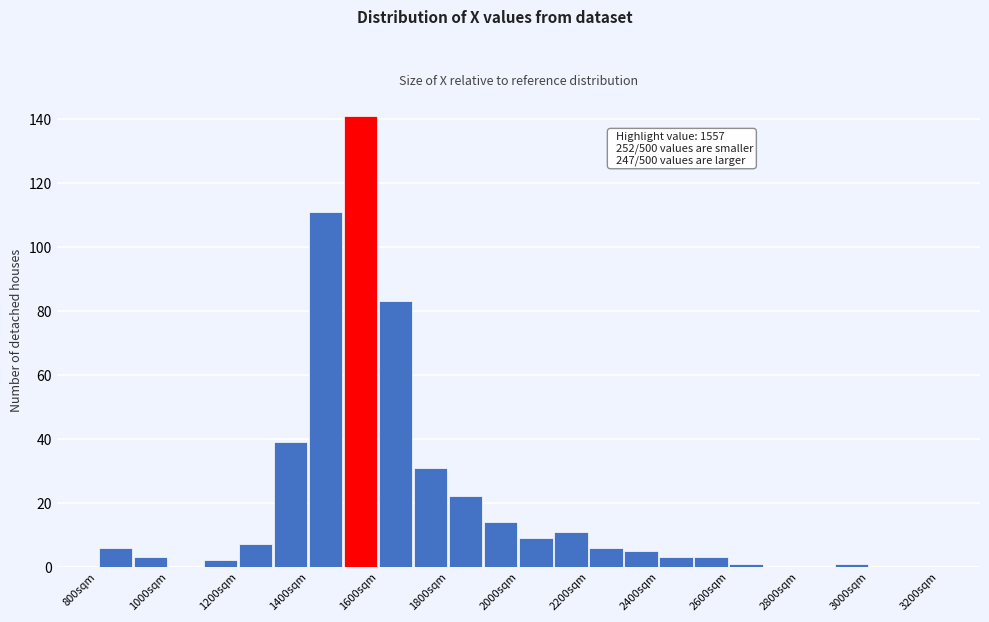

Which range on the x-axis has the tallest bar?

1500 to 1600